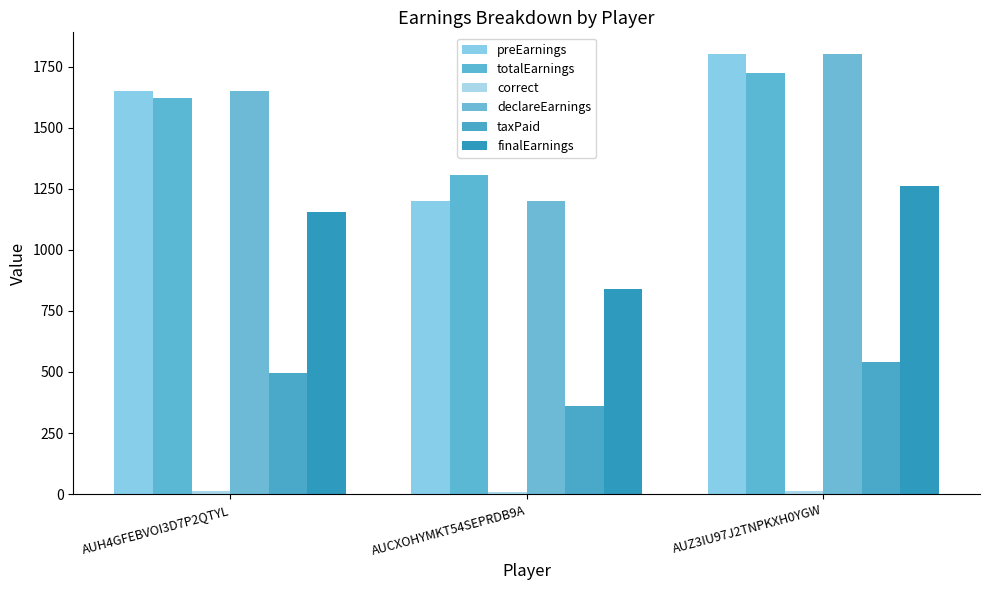

True or false: finalEarnings has a value of 349 at AUCXOHYMKT54SEPRDB9A.

False